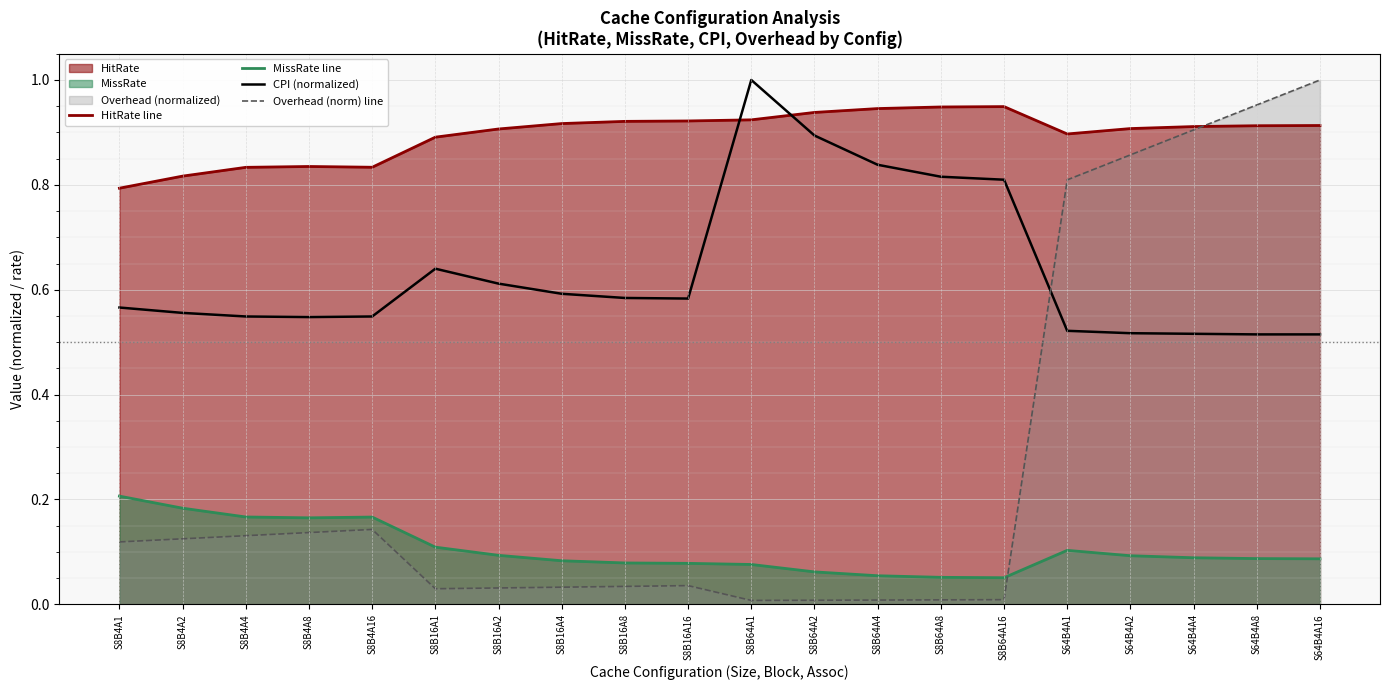

Does the chart display data point markers on the line(s)?

No